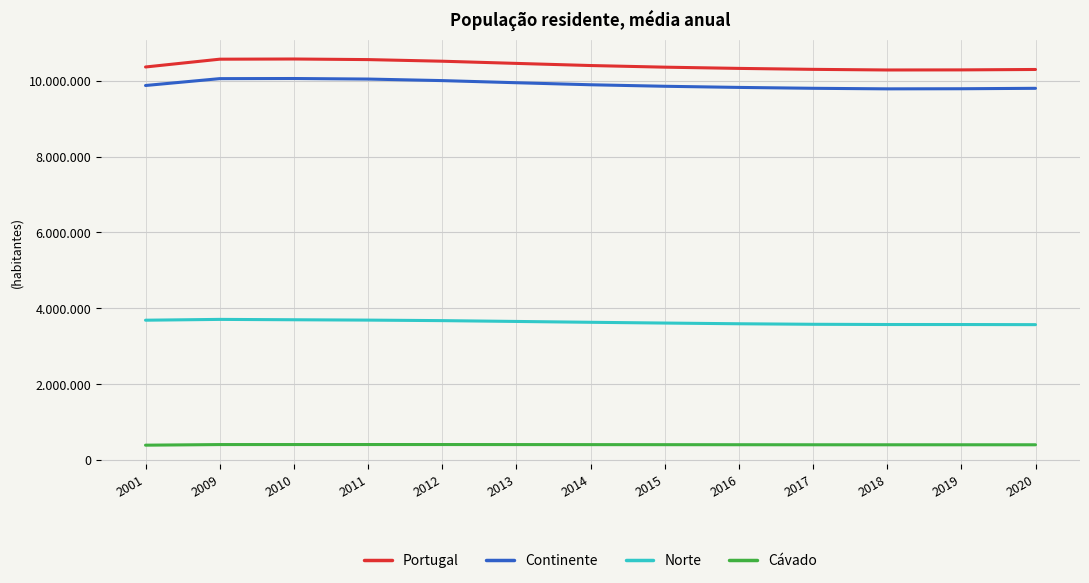

At how many categories does at least one series exceed 1624953?

13